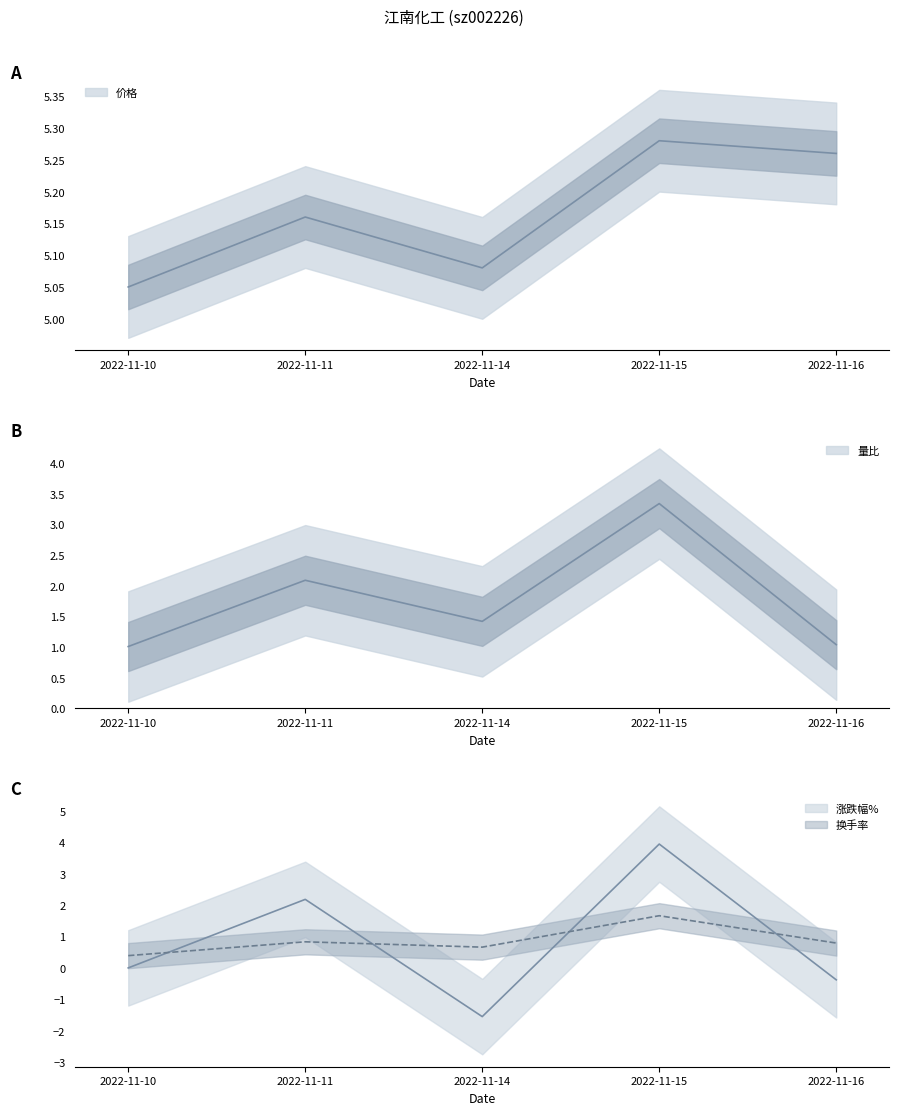

At which category is the sum across all series the highest?

2022-11-15